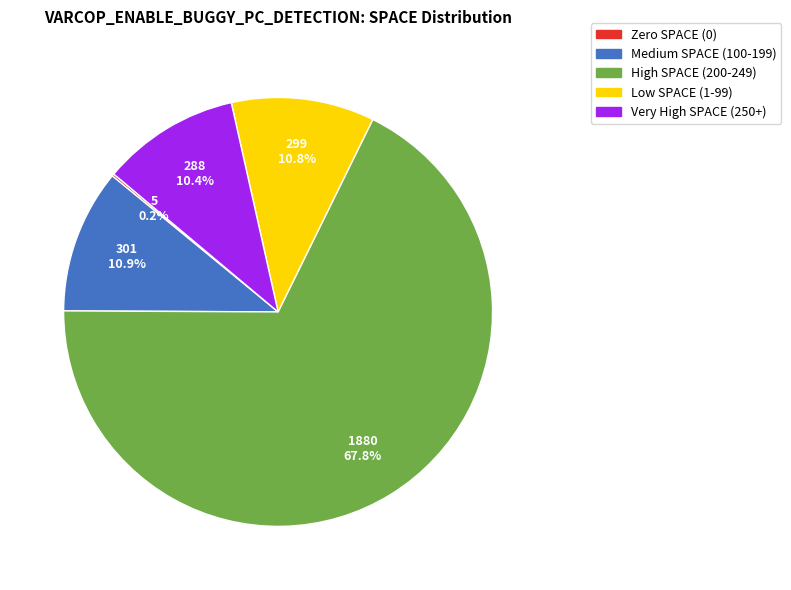

Is there any slice that represents more than half of the pie?

Yes